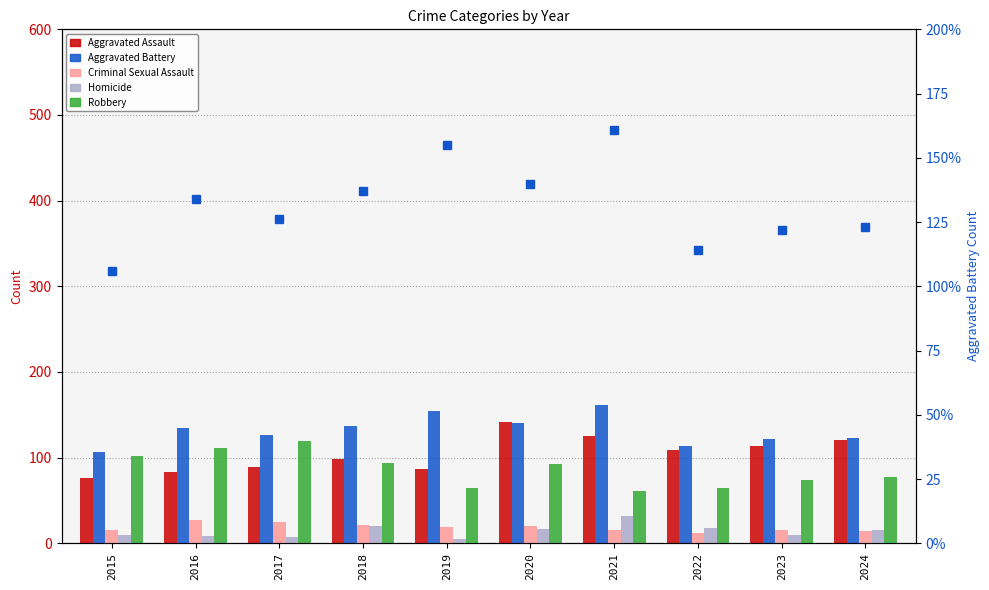

What is the value of the Criminal Sexual Assault bar at the 9th from the left?

16